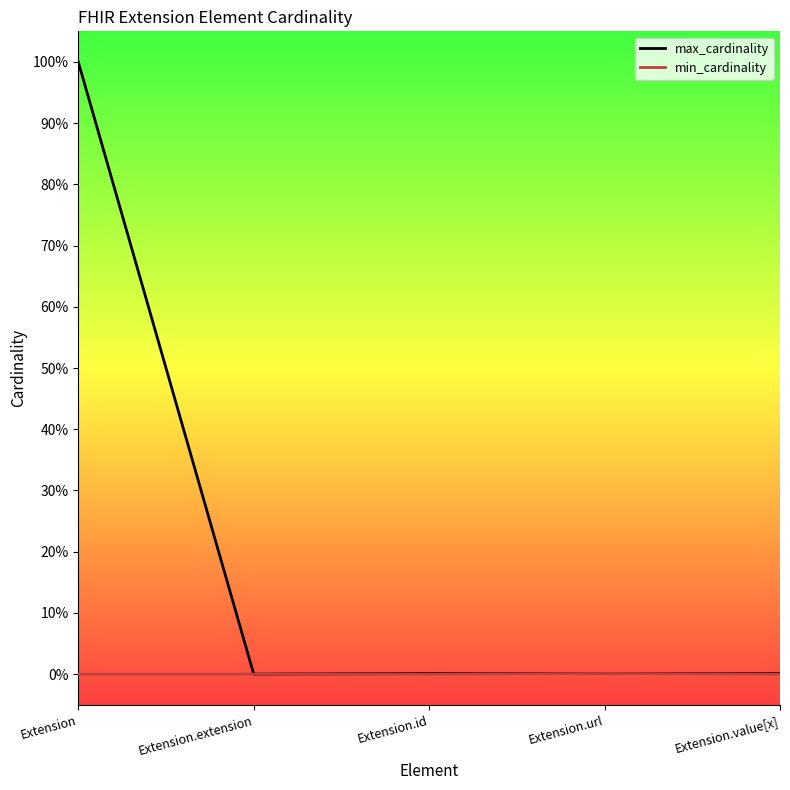

True or false: max_cardinality has more than 1 points higher than both neighbors.

False